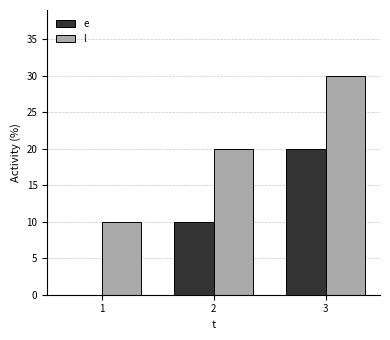

Read the e value at 2, to the nearest 5.

10